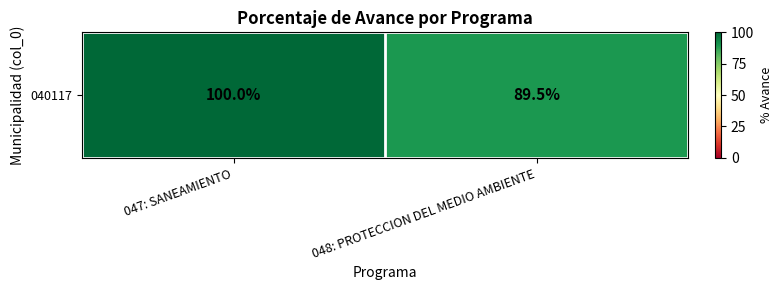

Reading right to left, transcribe all the data shown in this chart.

89.5	100.0